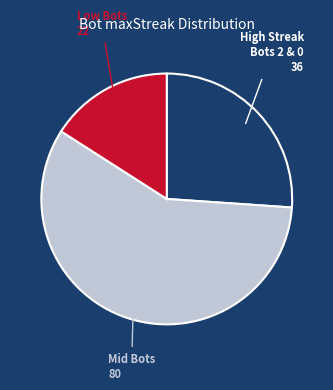

Is there any slice that represents more than half of the pie?

Yes